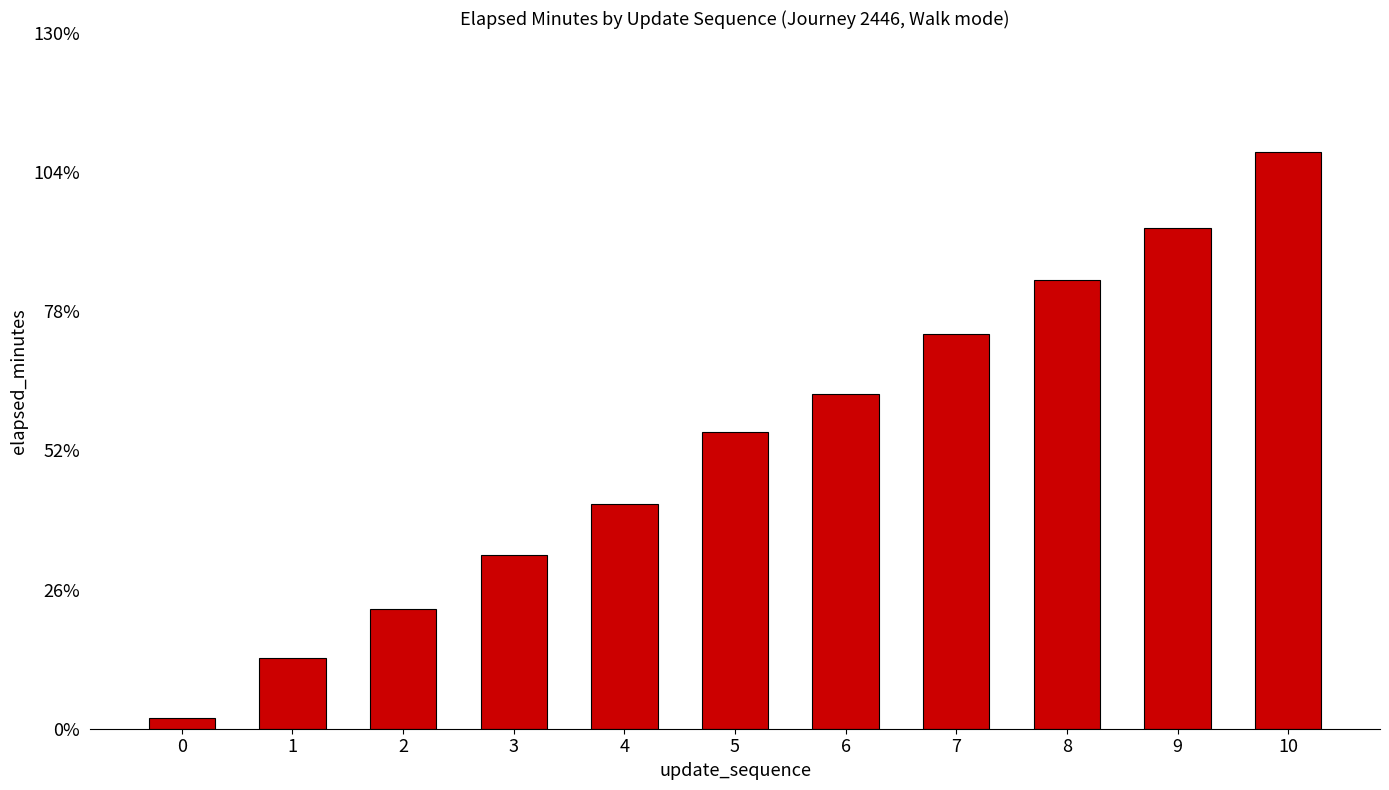

Which category has the highest value across all series?

10